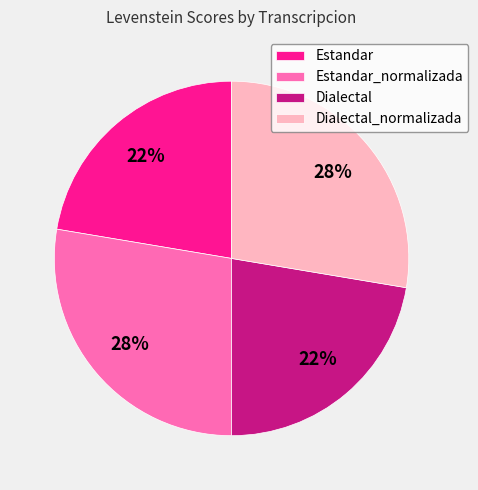

Is Dialectal_normalizada the majority of the pie?

No